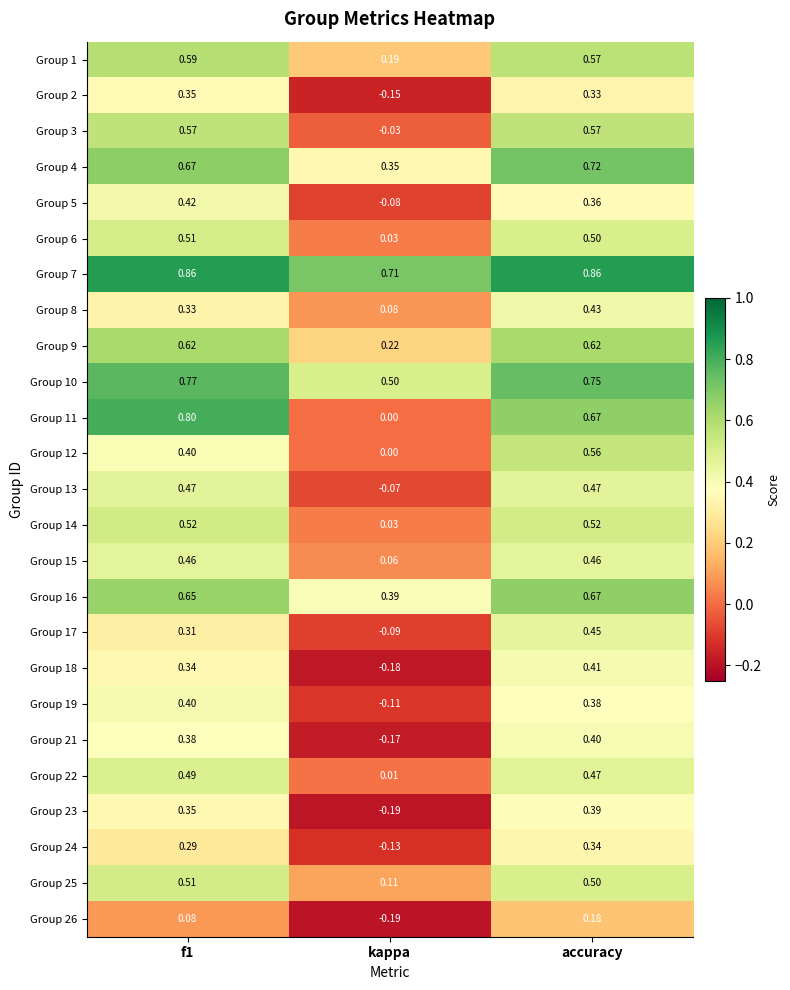

Is the value of Group 23 at accuracy greater than the value of Group 19 at accuracy?

Yes